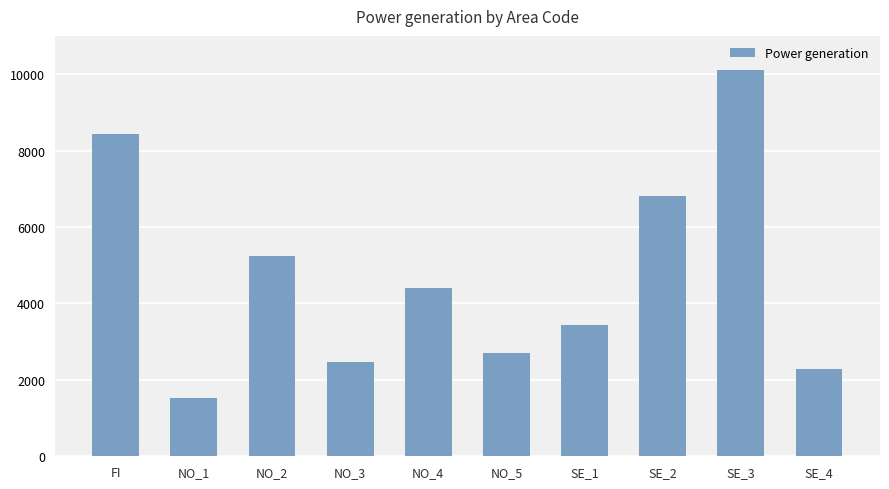

True or false: the data shows 4325 at NO_5.

False